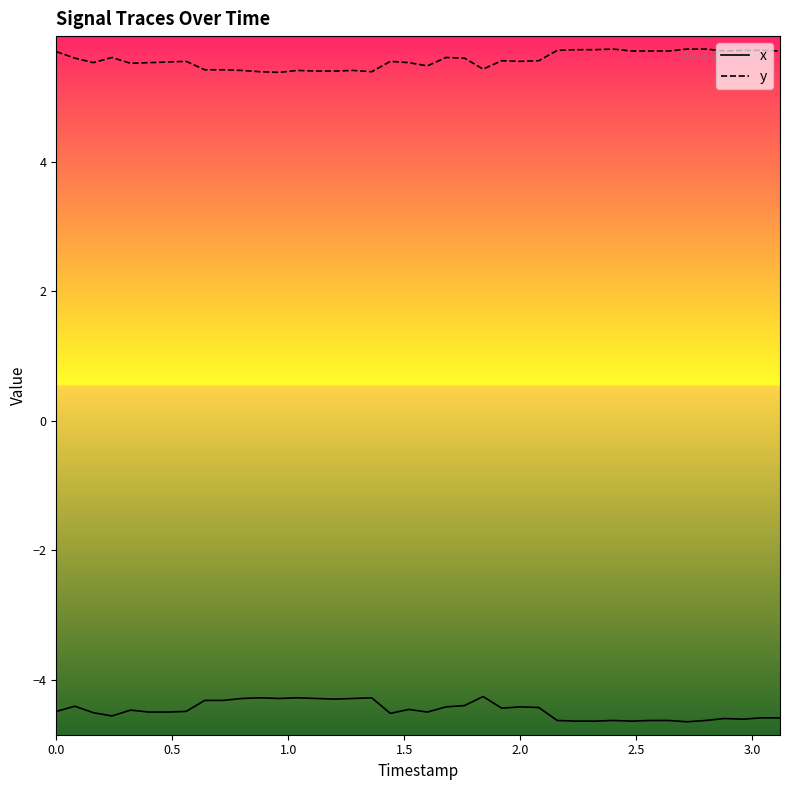

Rank the series by their maximum value, from highest to lowest.

y, x